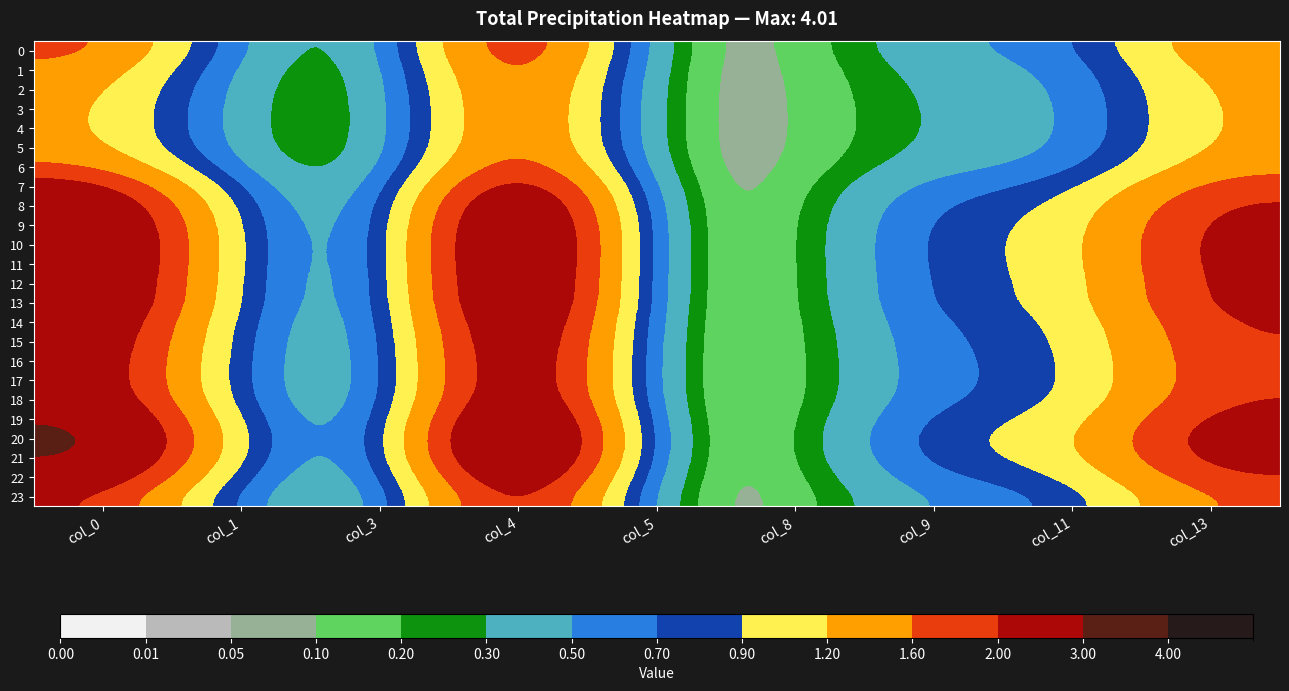

Reading right to left, what are all the values shown in this chart?

0: col_13=1.5	col_11=0.6	col_9=0.5	col_8=0.1	col_5=0.0	col_4=2.5	col_3=0.1	col_1=0.4	col_0=1.8
1: col_13=1.4	col_11=0.5	col_9=0.4	col_8=0.1	col_5=0.0	col_4=2.3	col_3=0.1	col_1=0.3	col_0=1.5
2: col_13=1.3	col_11=0.4	col_9=0.4	col_8=0.1	col_5=0.0	col_4=2.2	col_3=0.1	col_1=0.3	col_0=1.4
3: col_13=1.3	col_11=0.4	col_9=0.4	col_8=0.1	col_5=0.0	col_4=2.1	col_3=0.1	col_1=0.3	col_0=1.3
4: col_13=1.3	col_11=0.4	col_9=0.3	col_8=0.1	col_5=0.0	col_4=2.1	col_3=0.1	col_1=0.3	col_0=1.3
5: col_13=1.3	col_11=0.4	col_9=0.4	col_8=0.1	col_5=0.0	col_4=2.2	col_3=0.1	col_1=0.3	col_0=1.4
6: col_13=1.5	col_11=0.5	col_9=0.4	col_8=0.1	col_5=0.0	col_4=2.5	col_3=0.1	col_1=0.3	col_0=1.7
7: col_13=1.8	col_11=0.7	col_9=0.6	col_8=0.1	col_5=0.0	col_4=3.1	col_3=0.1	col_1=0.5	col_0=2.3
8: col_13=2.1	col_11=0.9	col_9=0.7	col_8=0.1	col_5=0.0	col_4=3.5	col_3=0.1	col_1=0.6	col_0=2.8
9: col_13=2.2	col_11=0.9	col_9=0.8	col_8=0.1	col_5=0.0	col_4=3.7	col_3=0.1	col_1=0.6	col_0=3.0
10: col_13=2.3	col_11=0.9	col_9=0.8	col_8=0.1	col_5=0.0	col_4=3.8	col_3=0.1	col_1=0.6	col_0=3.1
11: col_13=2.3	col_11=0.9	col_9=0.8	col_8=0.1	col_5=0.0	col_4=3.8	col_3=0.1	col_1=0.6	col_0=3.1
12: col_13=2.2	col_11=0.9	col_9=0.8	col_8=0.1	col_5=0.0	col_4=3.7	col_3=0.1	col_1=0.6	col_0=3.0
13: col_13=2.2	col_11=0.9	col_9=0.8	col_8=0.1	col_5=0.0	col_4=3.7	col_3=0.1	col_1=0.6	col_0=3.0
14: col_13=2.1	col_11=0.9	col_9=0.7	col_8=0.1	col_5=0.0	col_4=3.5	col_3=0.1	col_1=0.6	col_0=2.8
15: col_13=2.0	col_11=0.8	col_9=0.7	col_8=0.1	col_5=0.0	col_4=3.4	col_3=0.1	col_1=0.5	col_0=2.7
16: col_13=2.0	col_11=0.8	col_9=0.7	col_8=0.1	col_5=0.0	col_4=3.3	col_3=0.1	col_1=0.5	col_0=2.6
17: col_13=2.0	col_11=0.8	col_9=0.7	col_8=0.1	col_5=0.0	col_4=3.3	col_3=0.1	col_1=0.5	col_0=2.6
18: col_13=2.0	col_11=0.8	col_9=0.7	col_8=0.1	col_5=0.0	col_4=3.4	col_3=0.1	col_1=0.5	col_0=2.7
19: col_13=2.2	col_11=0.9	col_9=0.8	col_8=0.1	col_5=0.0	col_4=3.8	col_3=0.1	col_1=0.6	col_0=3.0
20: col_13=2.4	col_11=1.0	col_9=0.9	col_8=0.1	col_5=0.0	col_4=4.0	col_3=0.1	col_1=0.7	col_0=3.3
21: col_13=2.3	col_11=1.0	col_9=0.8	col_8=0.1	col_5=0.0	col_4=3.9	col_3=0.1	col_1=0.6	col_0=3.2
22: col_13=2.0	col_11=0.8	col_9=0.7	col_8=0.1	col_5=0.0	col_4=3.4	col_3=0.1	col_1=0.5	col_0=2.7
23: col_13=1.7	col_11=0.7	col_9=0.6	col_8=0.1	col_5=0.0	col_4=2.9	col_3=0.1	col_1=0.4	col_0=2.1